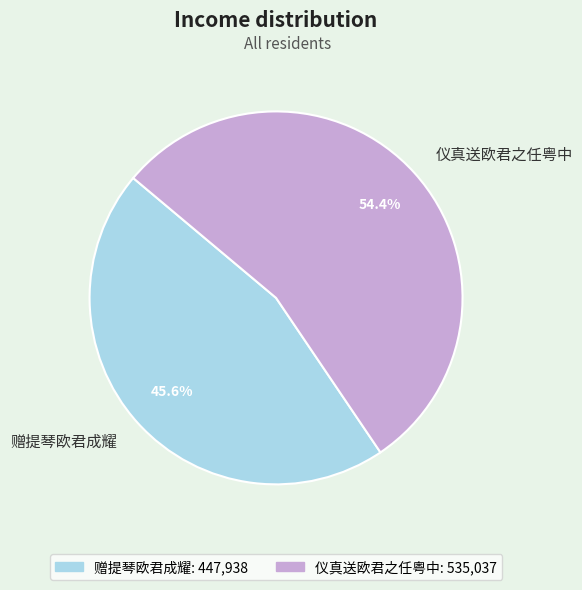

How many slices are in this pie chart?

2